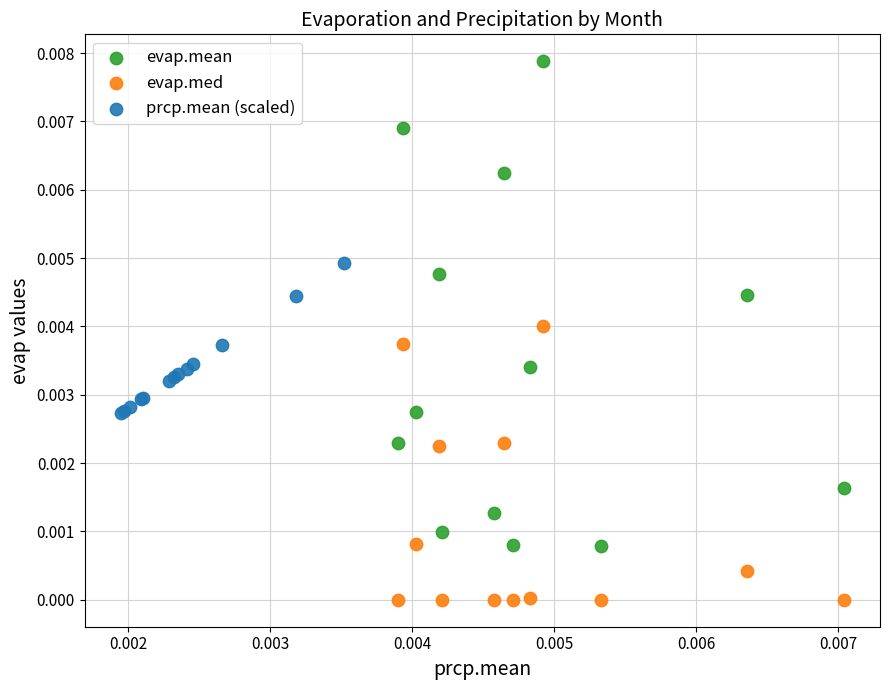

Which series contains the highest Y value?

evap.mean